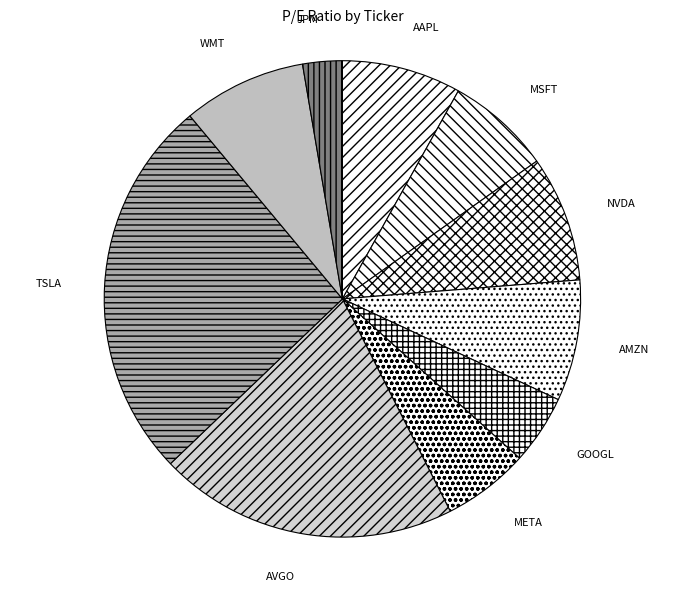

Is there any slice that represents more than half of the pie?

No